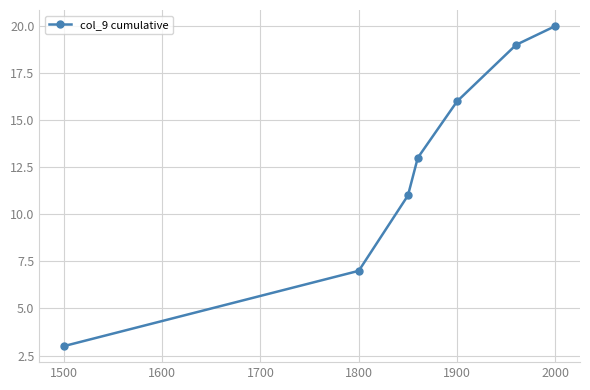

How many lines are shown in the chart?

1